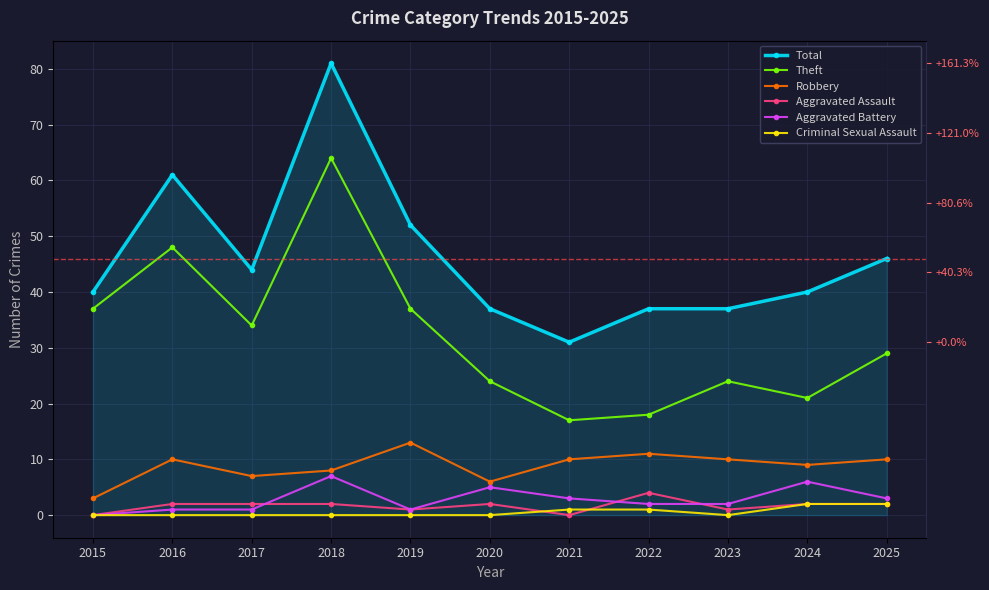

Reading left to right, list all the values displayed in this chart.

Total: 40	61	44	81	52	37	31	37	37	40	46
Theft: 37	48	34	64	37	24	17	18	24	21	29
Robbery: 3	10	7	8	13	6	10	11	10	9	10
Aggravated Assault: 0	2	2	2	1	2	0	4	1	2	2
Aggravated Battery: 0	1	1	7	1	5	3	2	2	6	3
Criminal Sexual Assault: 0	0	0	0	0	0	1	1	0	2	2